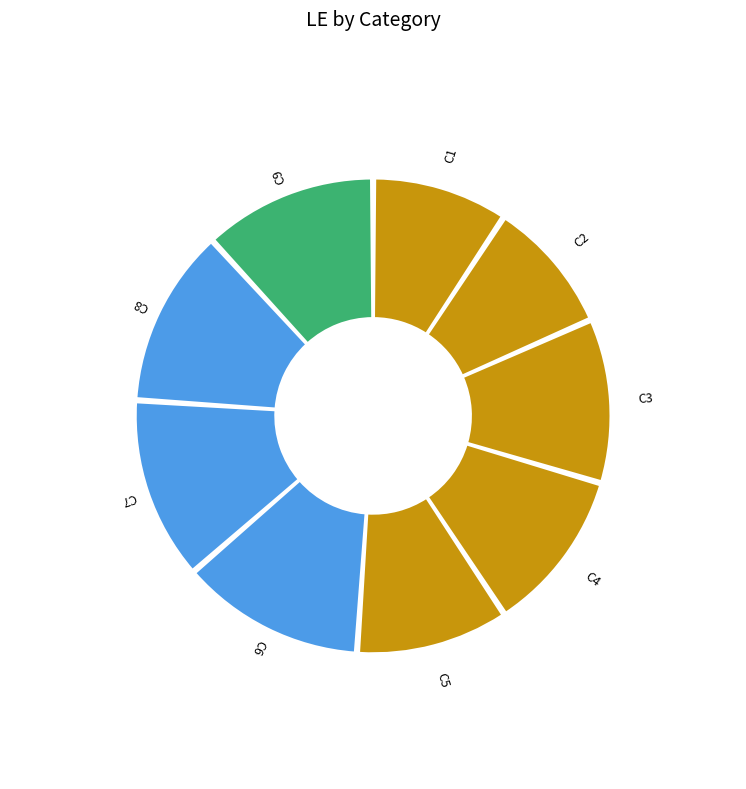

To the nearest percent, what percentage of the pie is C2?

9%